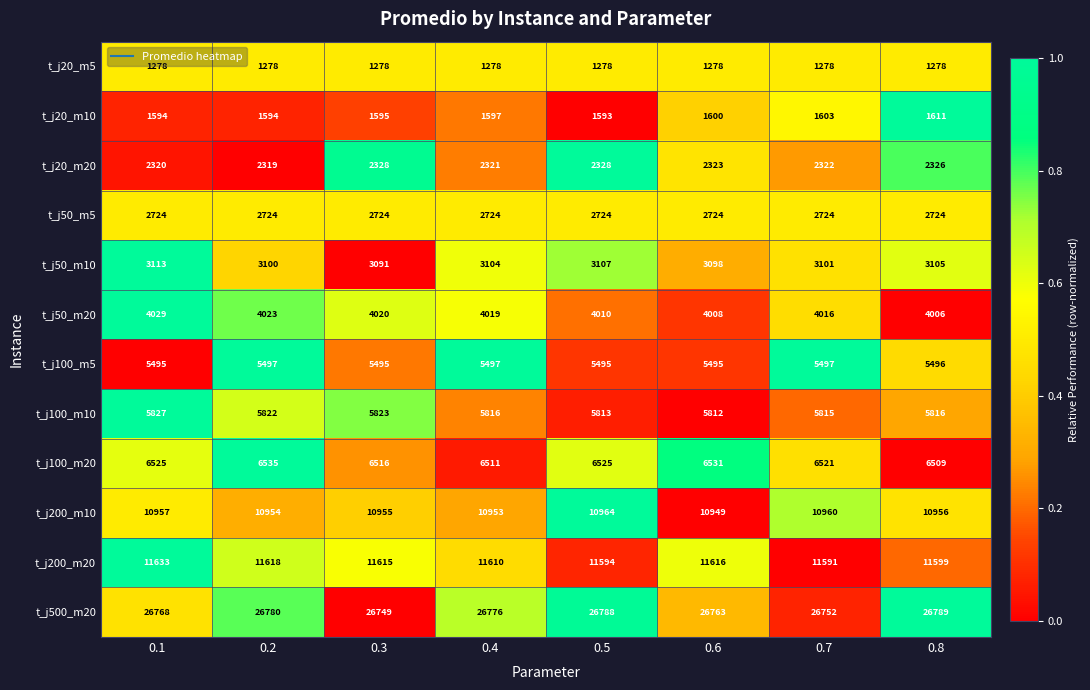

Which series has the widest spread of values?

t_j200_m20